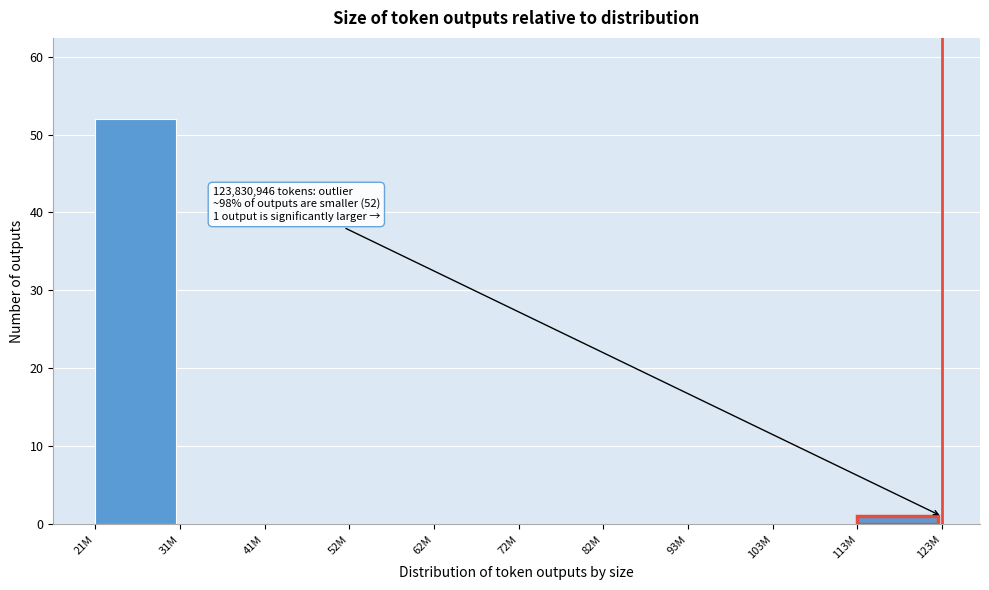

Reading left to right, extract all data points from this chart.

21M=52	31M=0	41M=0	52M=0	62M=0	72M=0	82M=0	93M=0	103M=0	113M=1